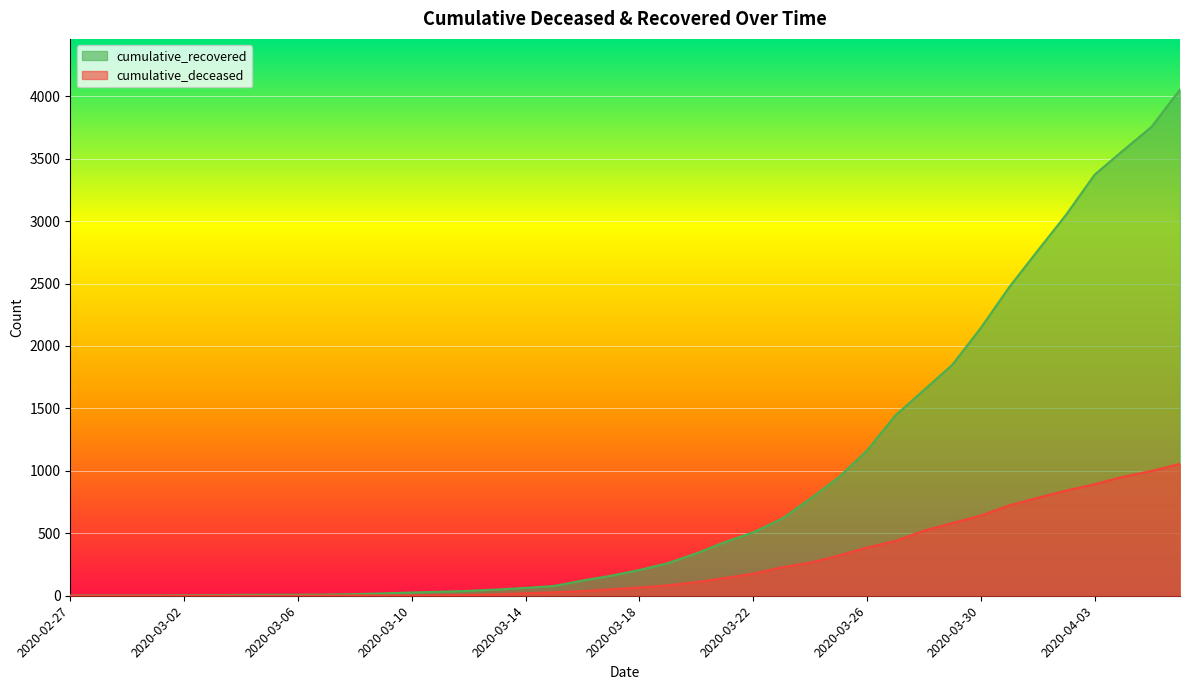

How many lines are shown in the chart?

2